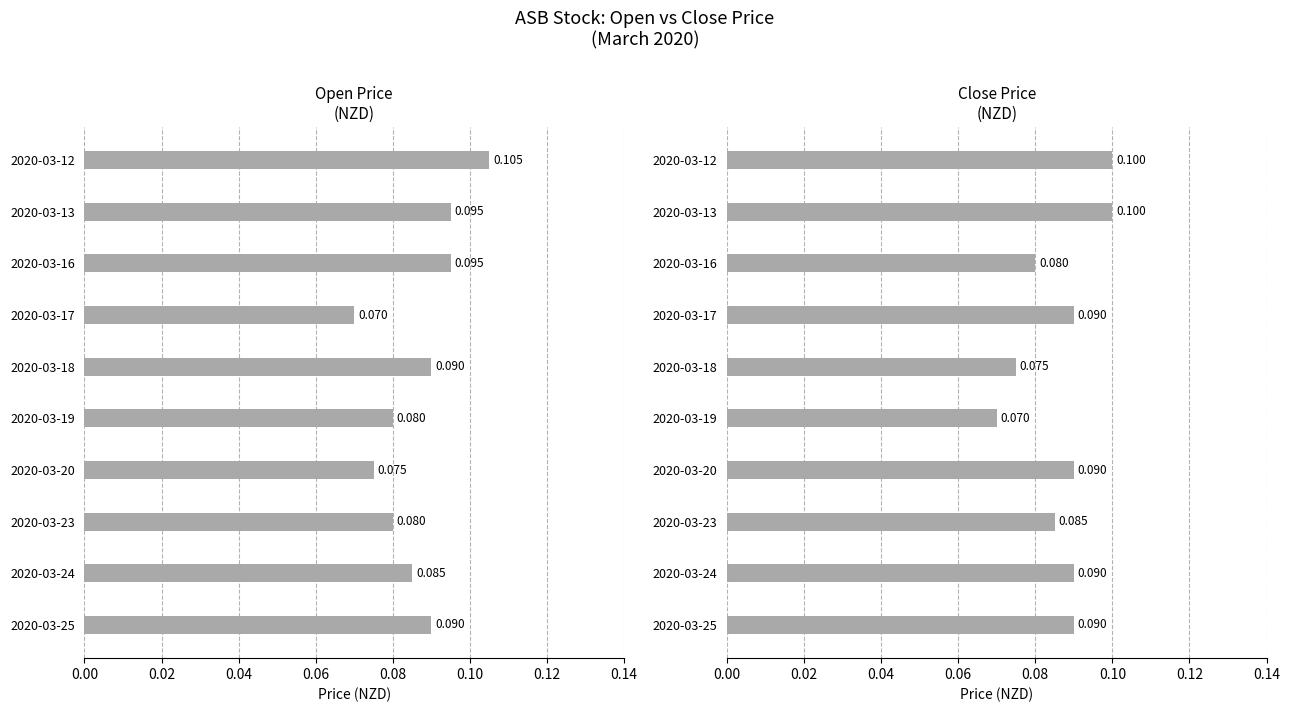

Is it true that open equals 0.0 at 2020-03-24?

False